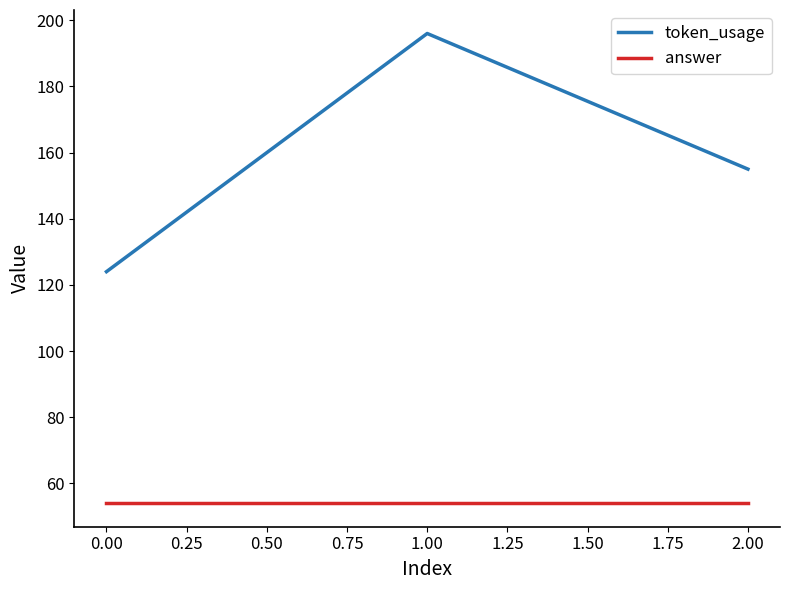

What is the difference between the highest and lowest values at 0.00?

70